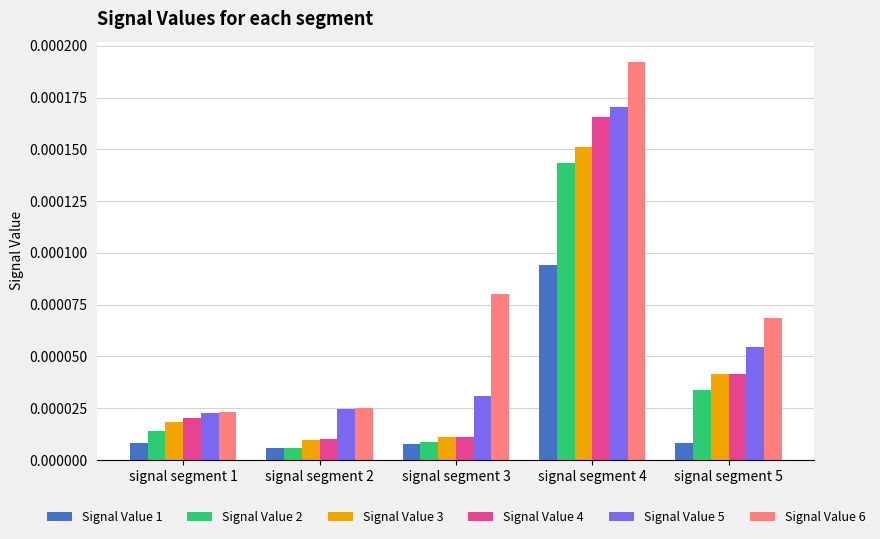

Which category has the lowest value in the Signal Value 1 series?

signal segment 2